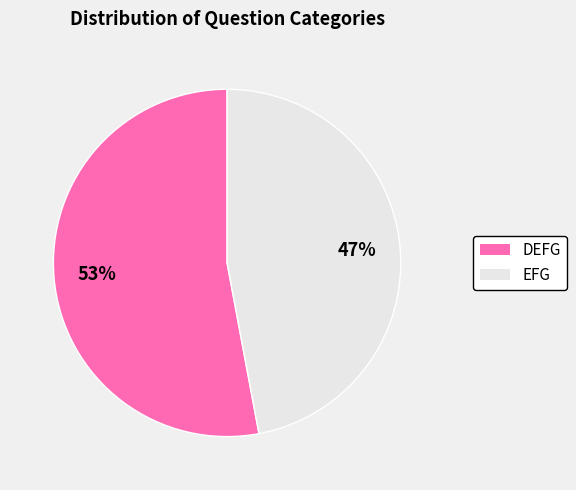

What is the largest slice in the pie chart?

DEFG